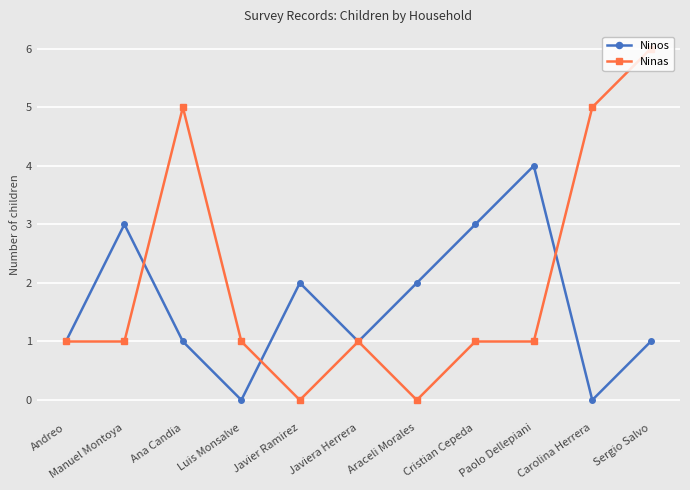

What is the label of the 3rd point from the right?

Paolo Dellepiani